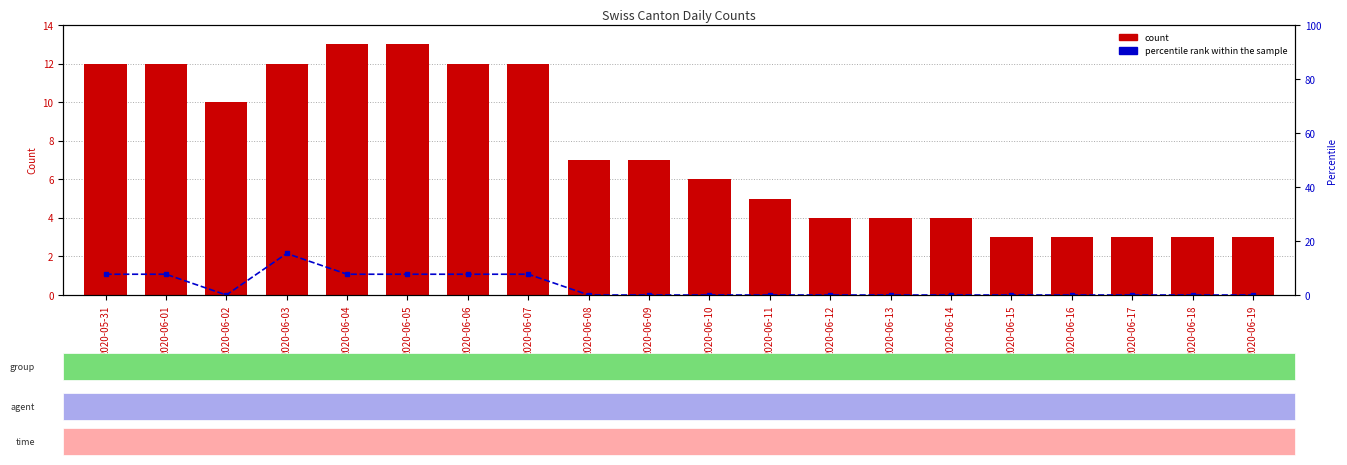

Are the bars horizontal?

No